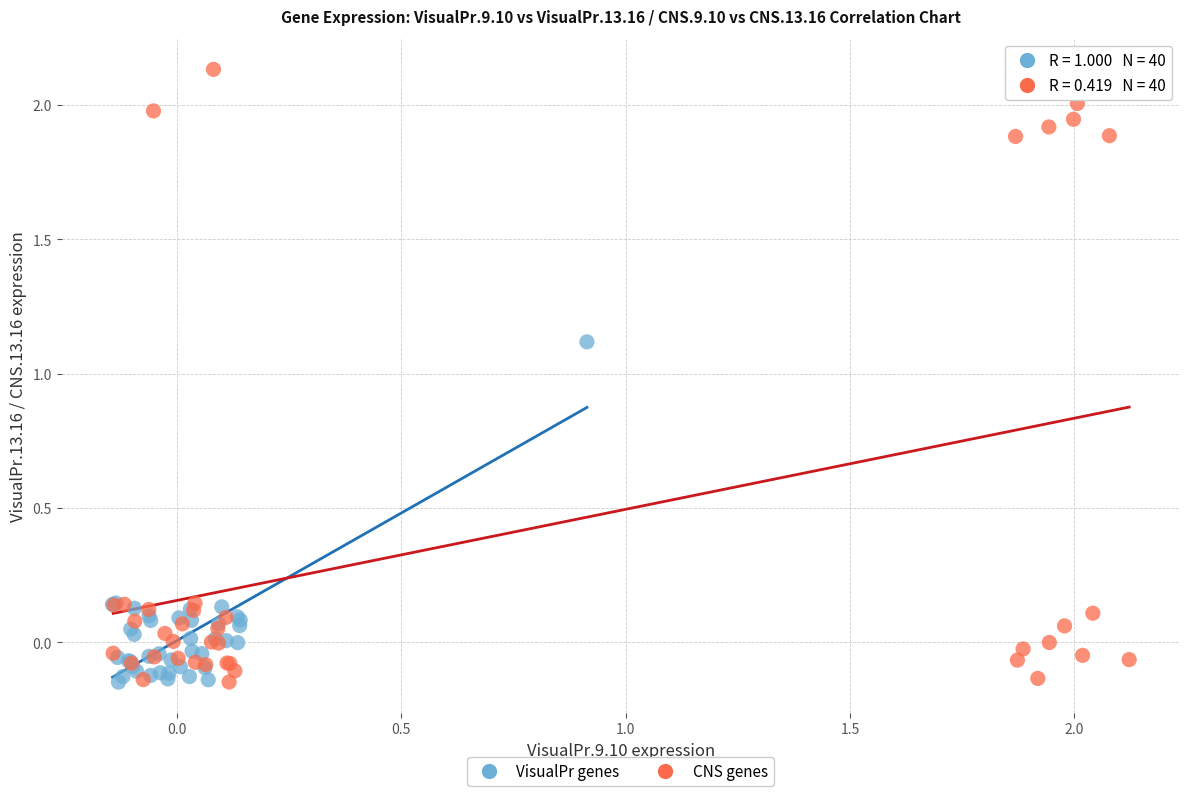

What are all the series names shown in the legend?

VisualPr genes, CNS genes